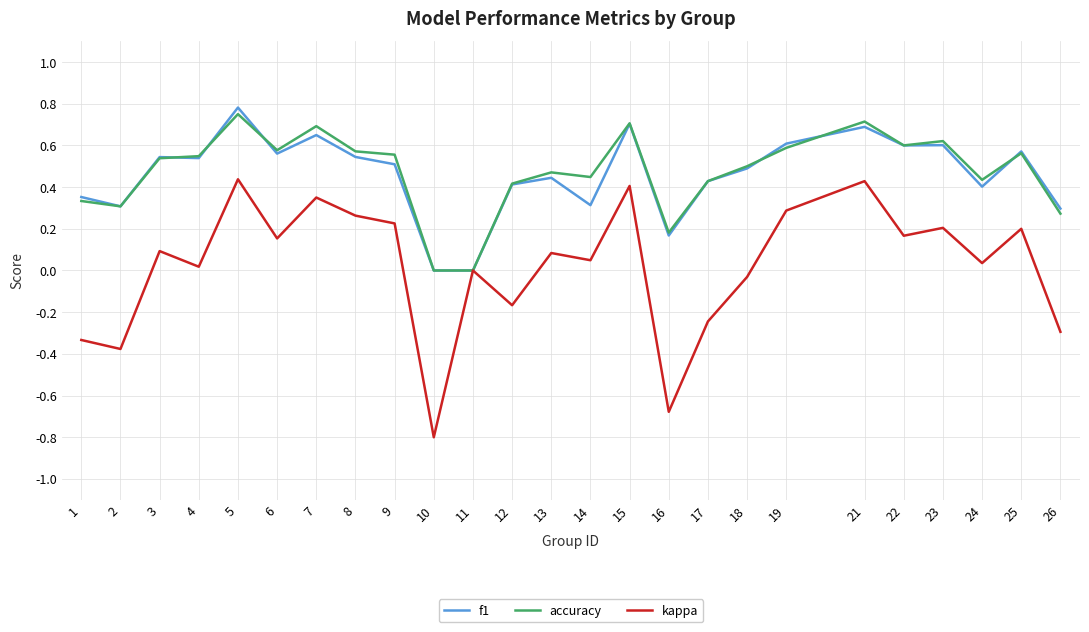

Between 15 and 18, which series saw the biggest shift?

kappa